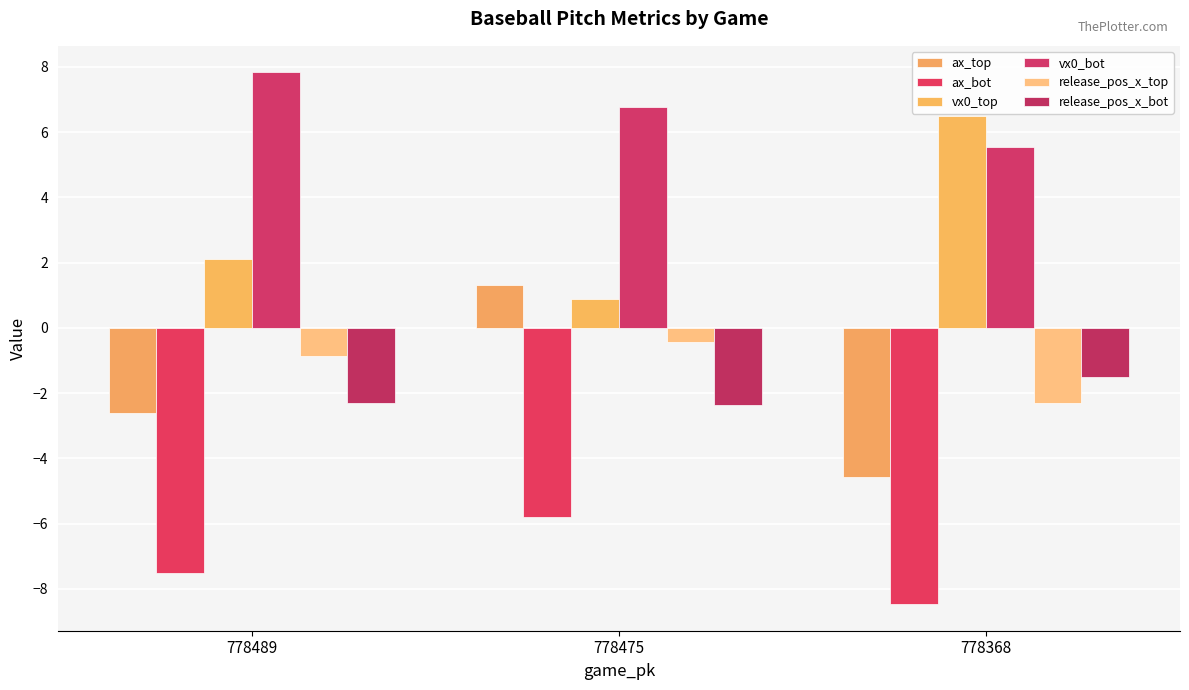

Reading right to left, transcribe all the data shown in this chart.

ax_top: -4.6	1.3	-2.6
ax_bot: -8.5	-5.8	-7.5
vx0_top: 6.5	0.9	2.1
vx0_bot: 5.6	6.8	7.8
release_pos_x_top: -2.3	-0.4	-0.9
release_pos_x_bot: -1.5	-2.4	-2.3